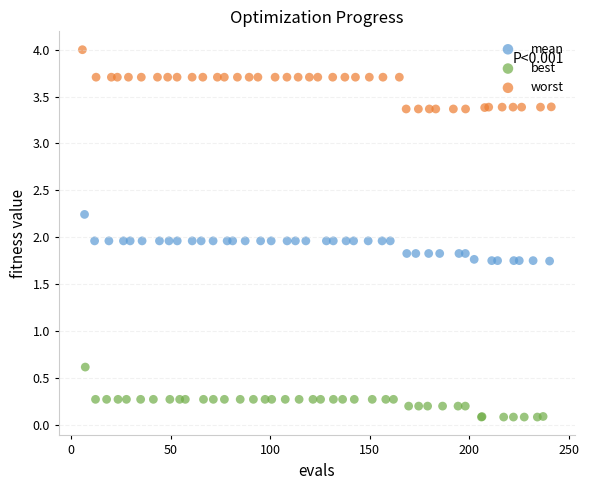

What are all the series names shown in the legend?

mean, best, worst